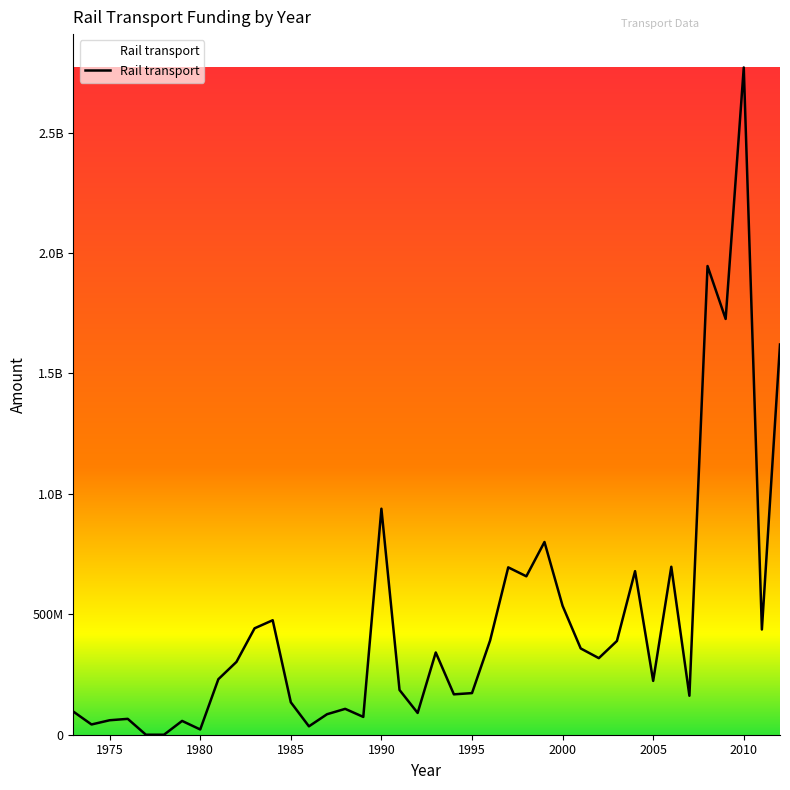

What is the maximum value shown in the chart?

2769998813